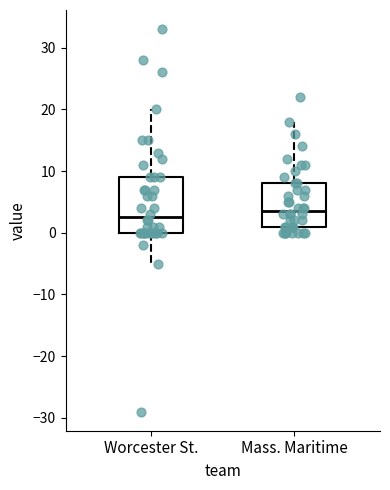

Which box has the highest median line?

Mass. Maritime